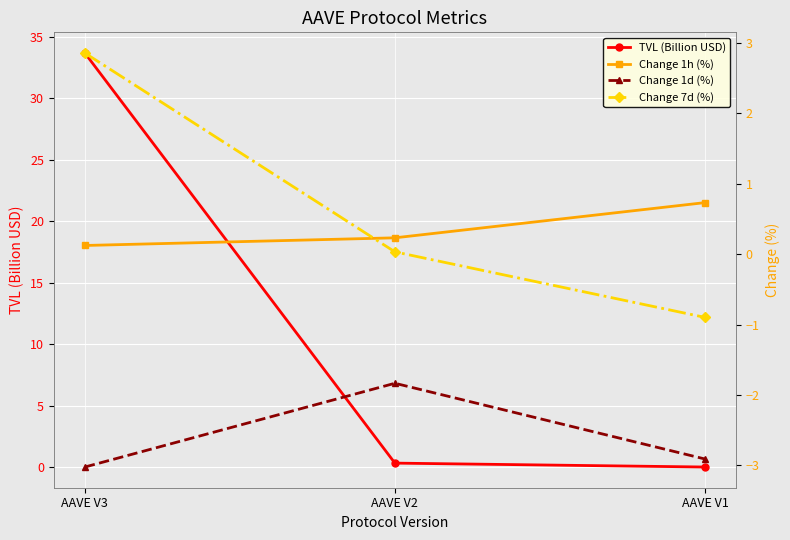

Between AAVE V2 and AAVE V1, which series saw the biggest shift?

Change 1d (%)